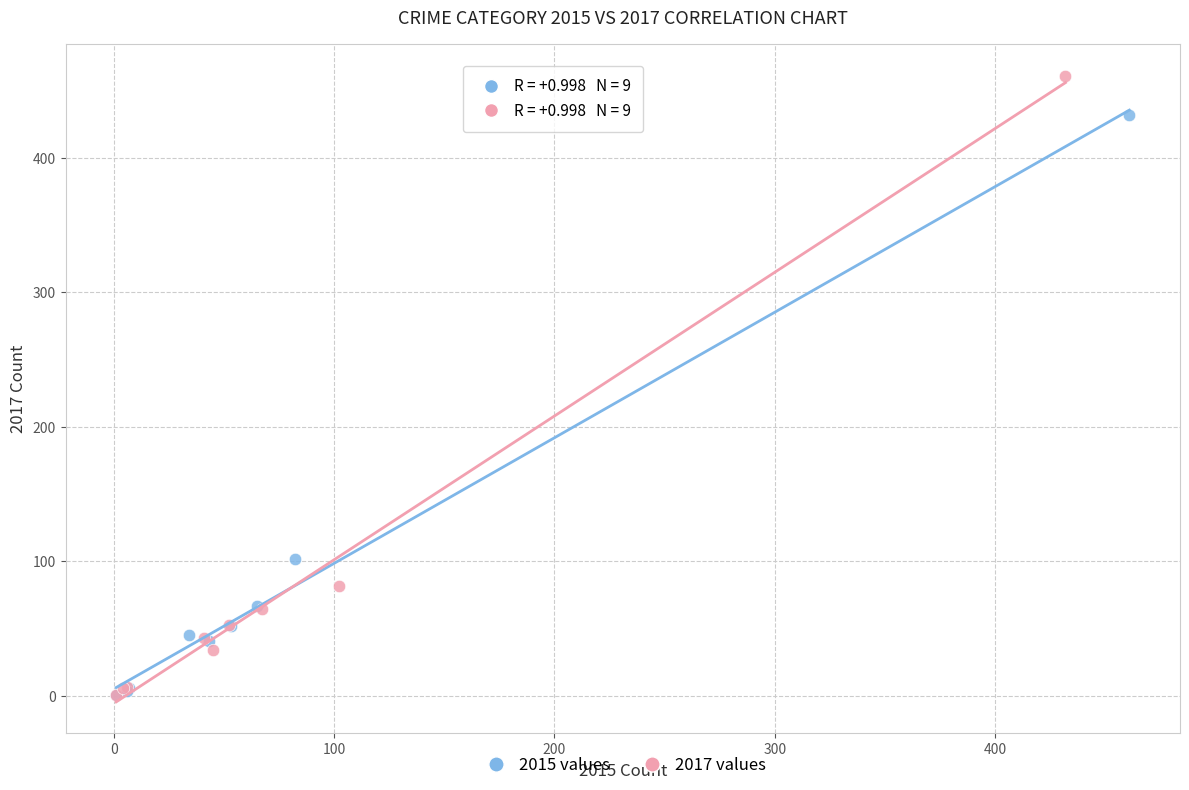

Which series has the largest Y range (max minus min)?

2017 values